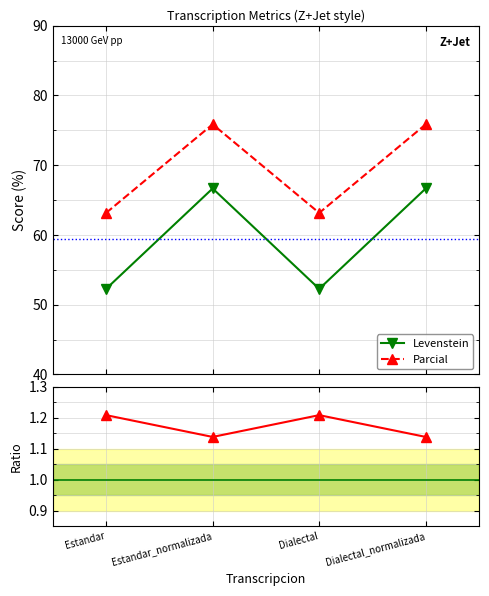

At which category is the sum across all series the highest?

Estandar_normalizada